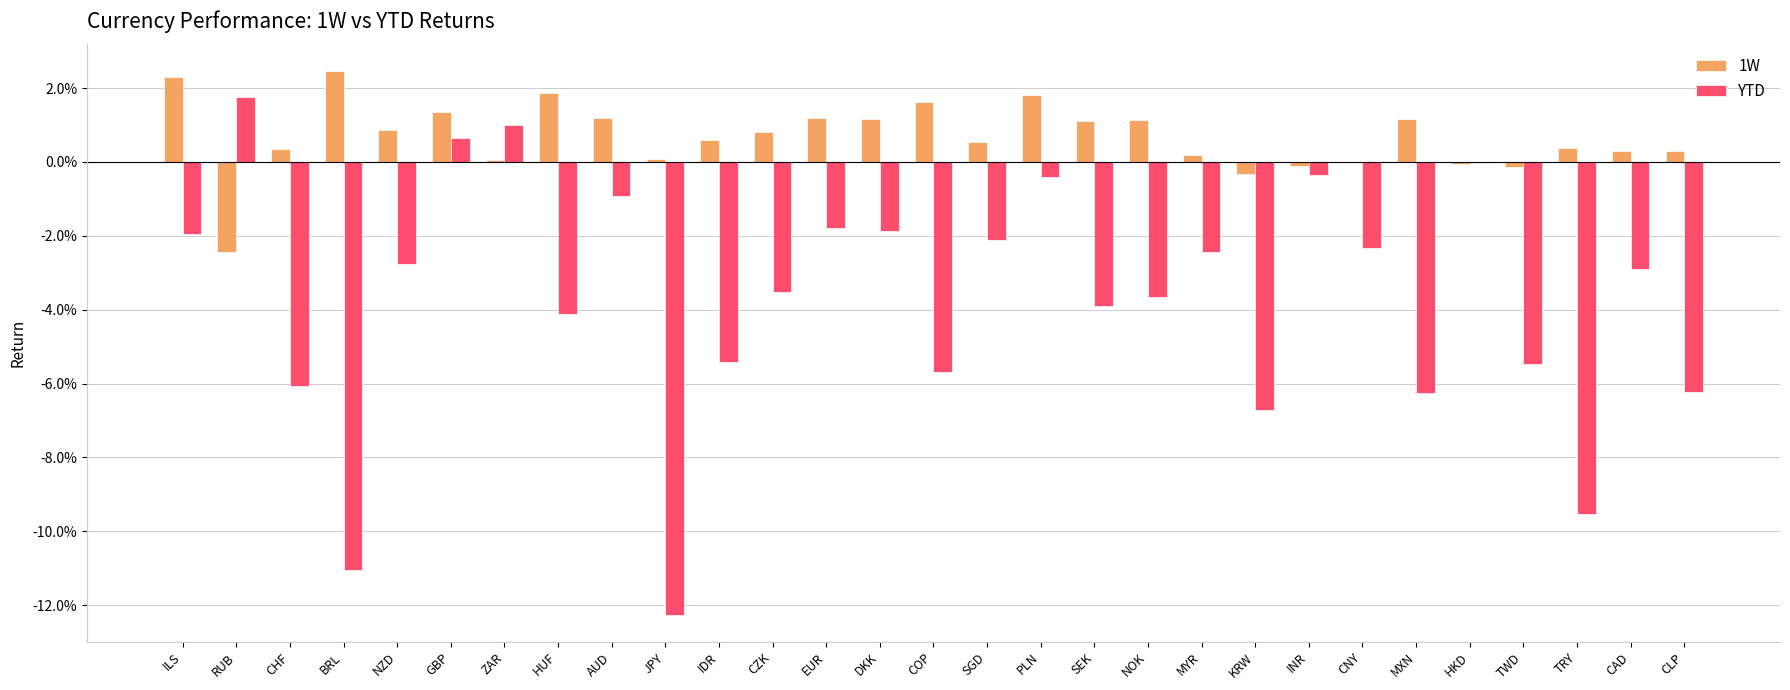

Between AUD and RUB, which is larger?

AUD